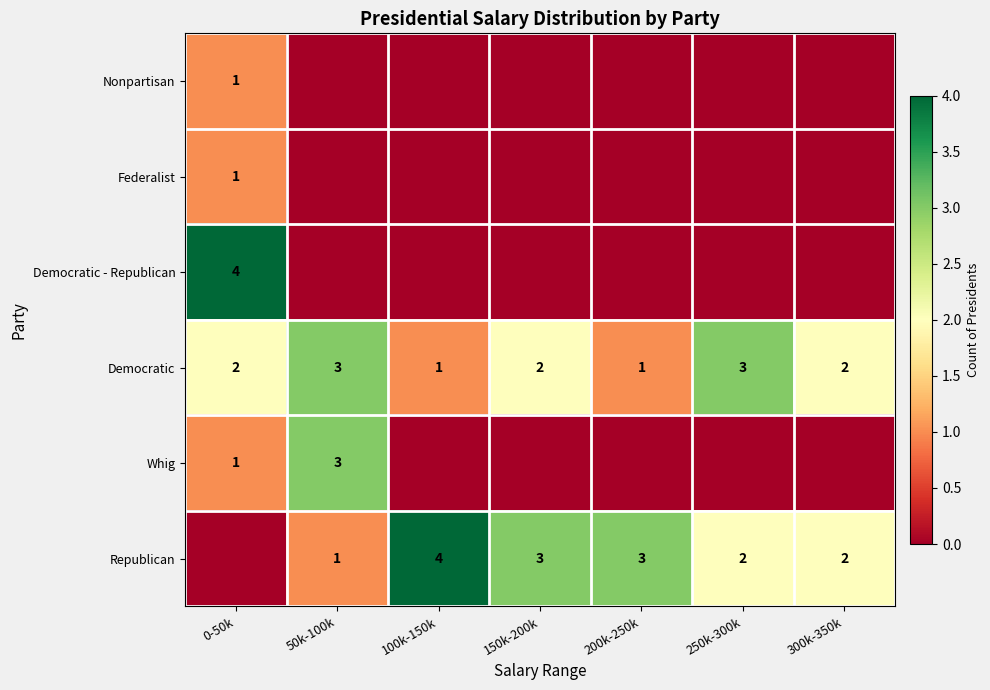

The Democratic - Republican series shows 4 at 0-50k. True or false?

True